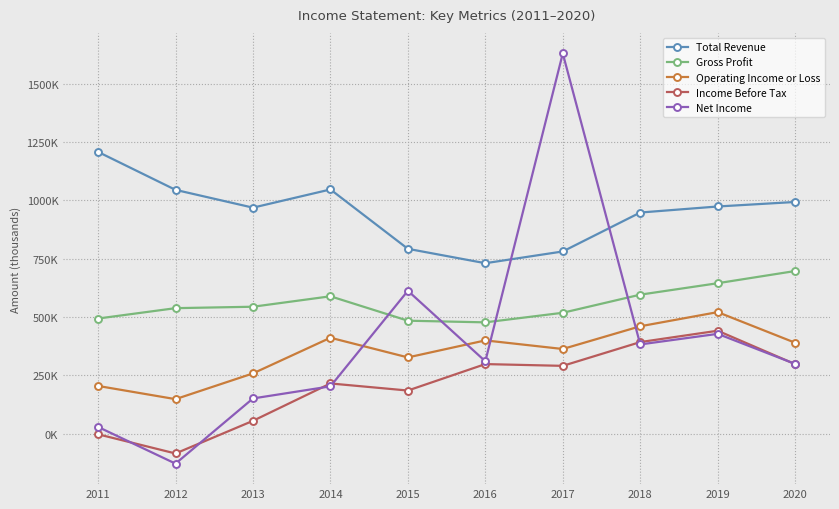

What is the sum of all Income Before Tax values?

2083000